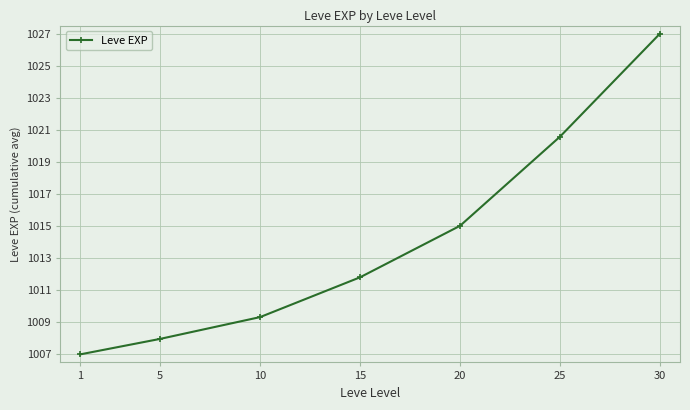

Is it true that the value at 30 is 1342.4?

False